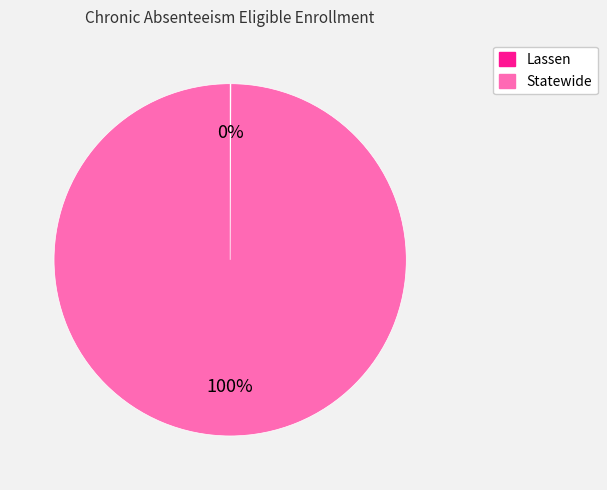

To the nearest percent, what is the average slice percentage?

50%